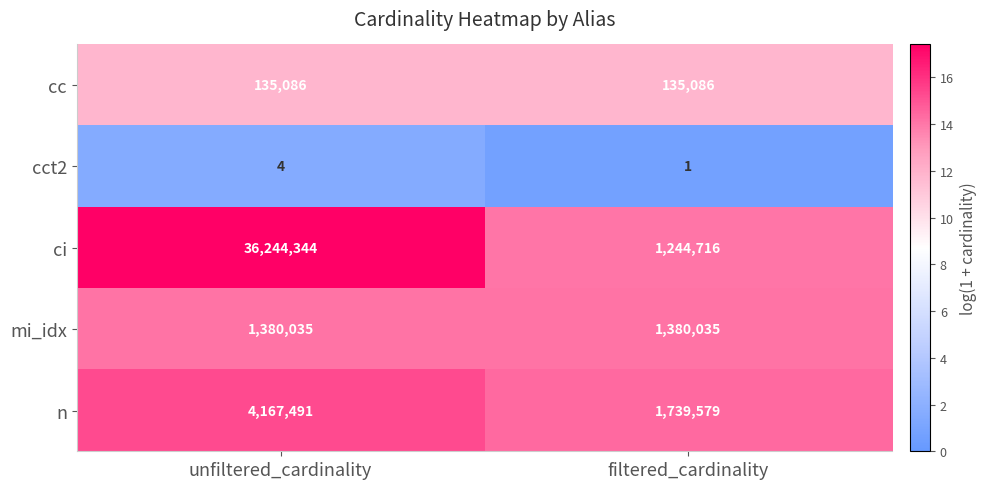

Count the number of data series in this chart.

5